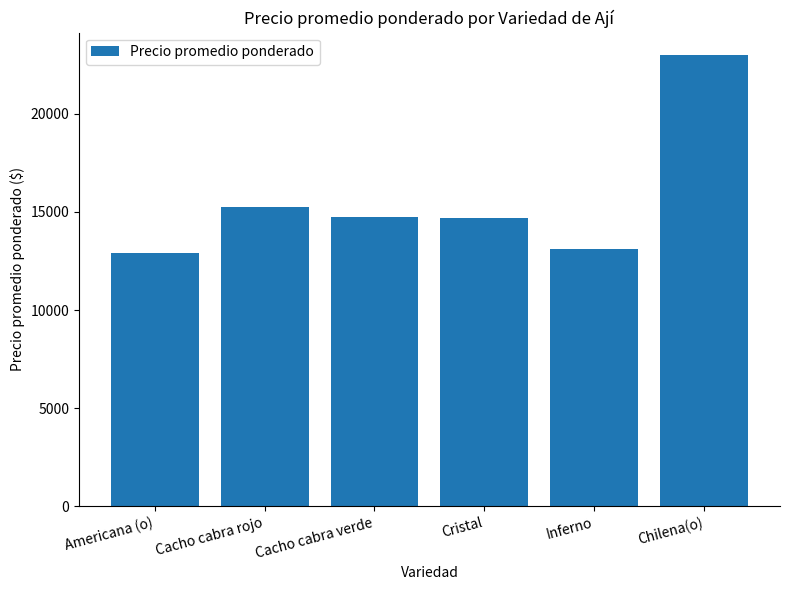

What is the approximate value at Cristal, to the nearest 10?

14700